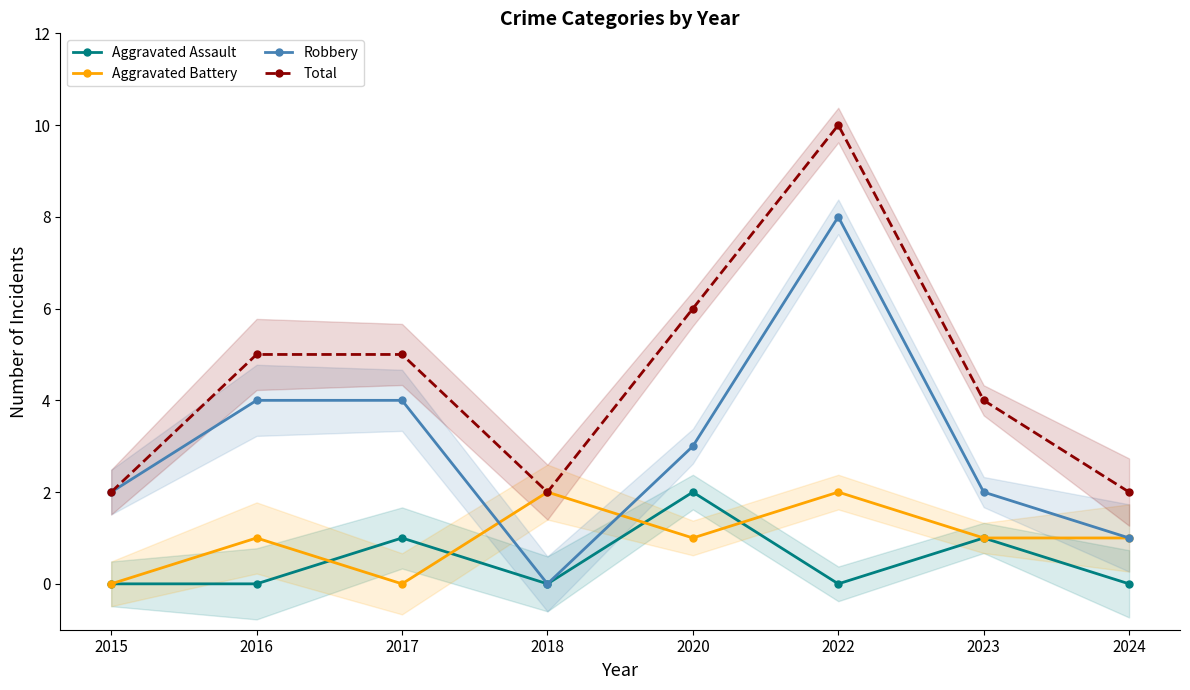

What is the difference between the Aggravated Assault values at 2018 and 2020?

2